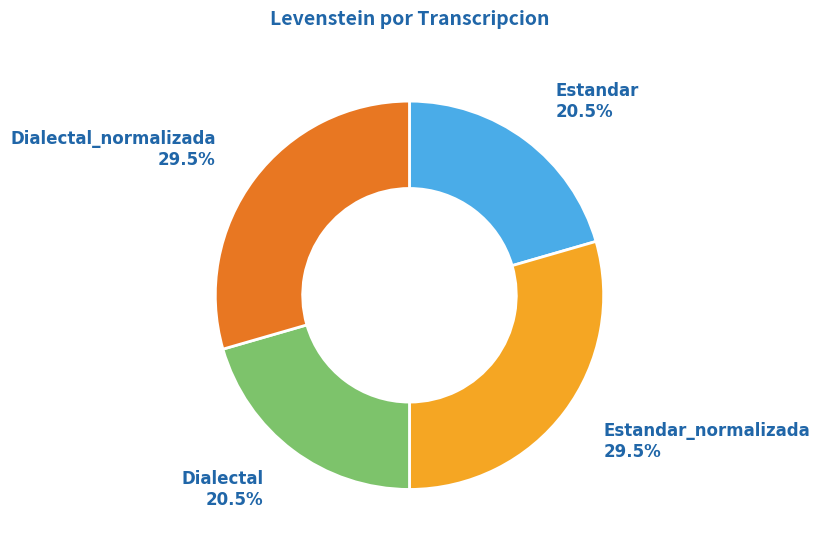

Is there any slice that represents more than half of the pie?

No